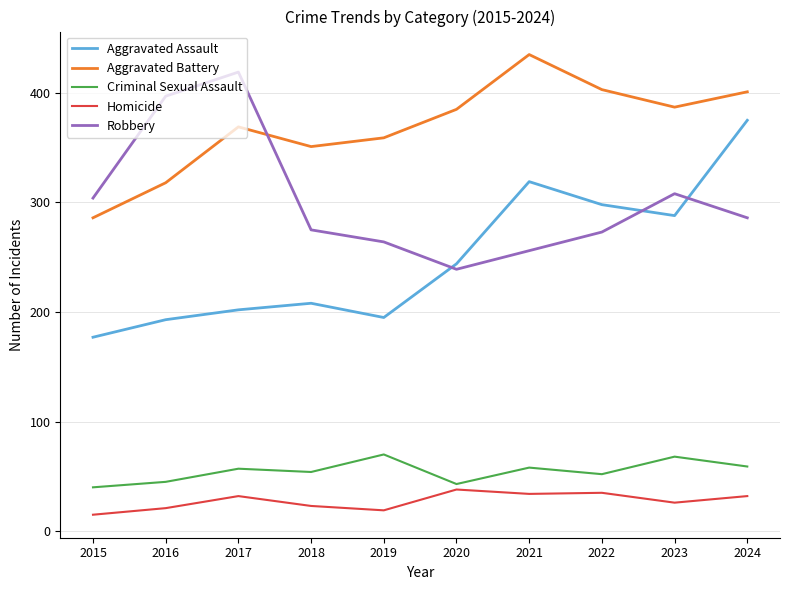

What is the spread (max minus min) of values at 2022?

368